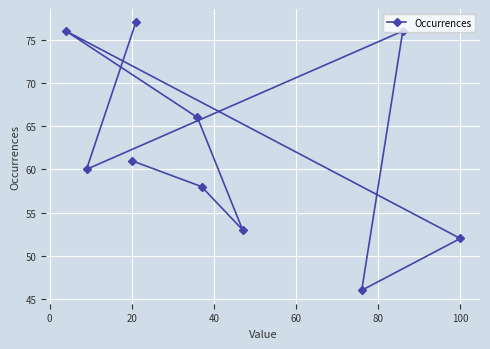

What is the smallest value displayed?

46